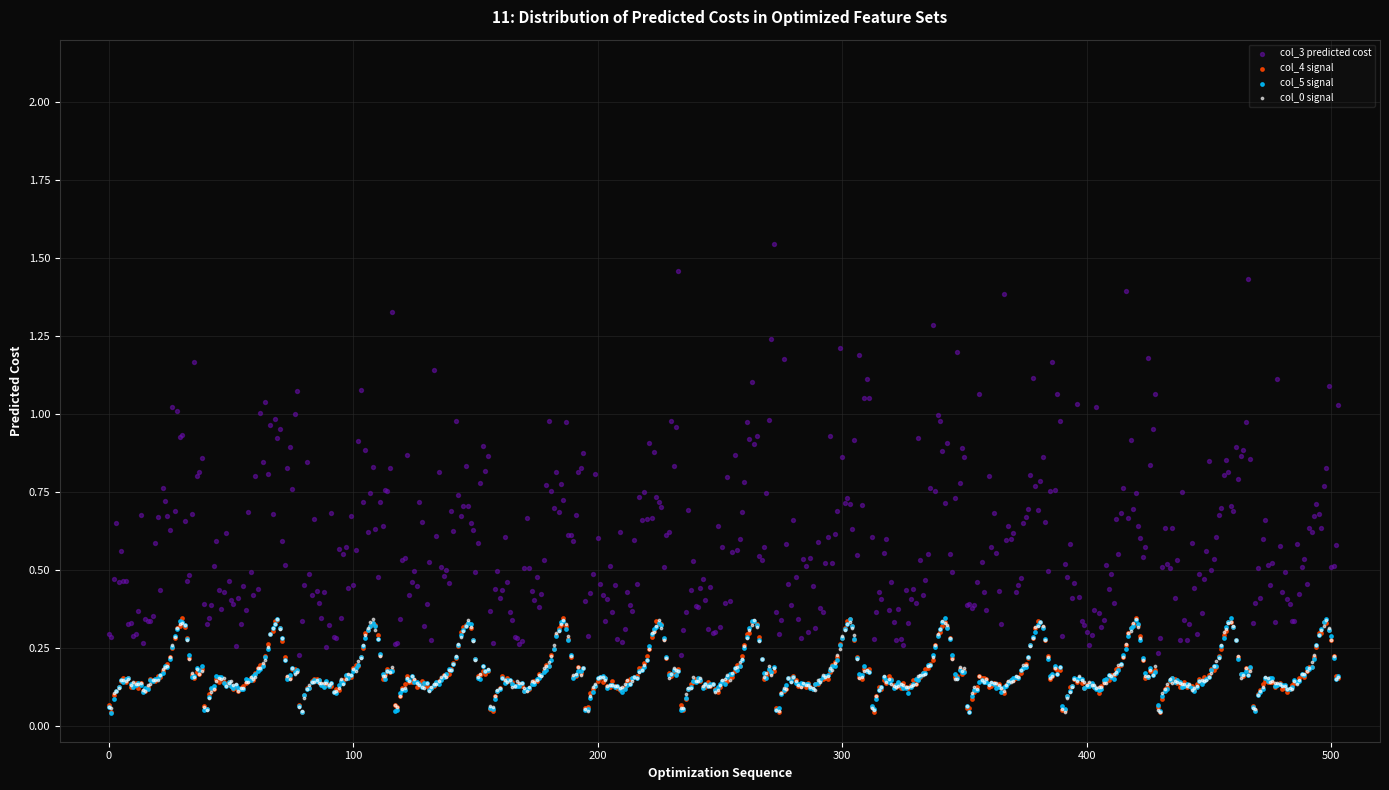

Which series has the widest spread of Y values?

col_3 predicted cost